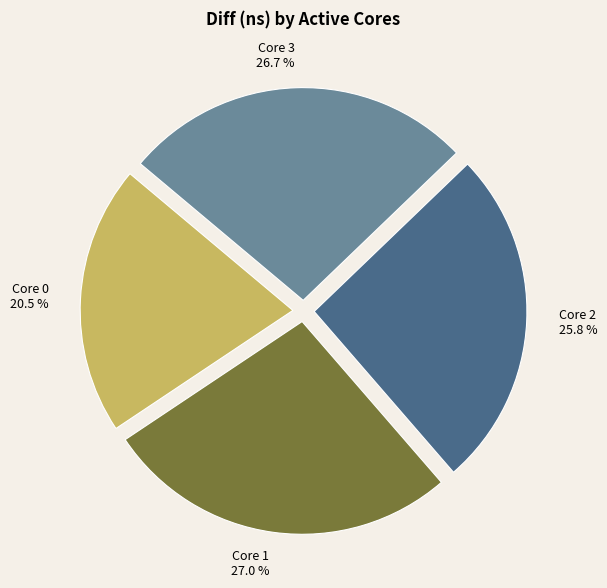

How much of the chart is everything except Core 0?

79.5%